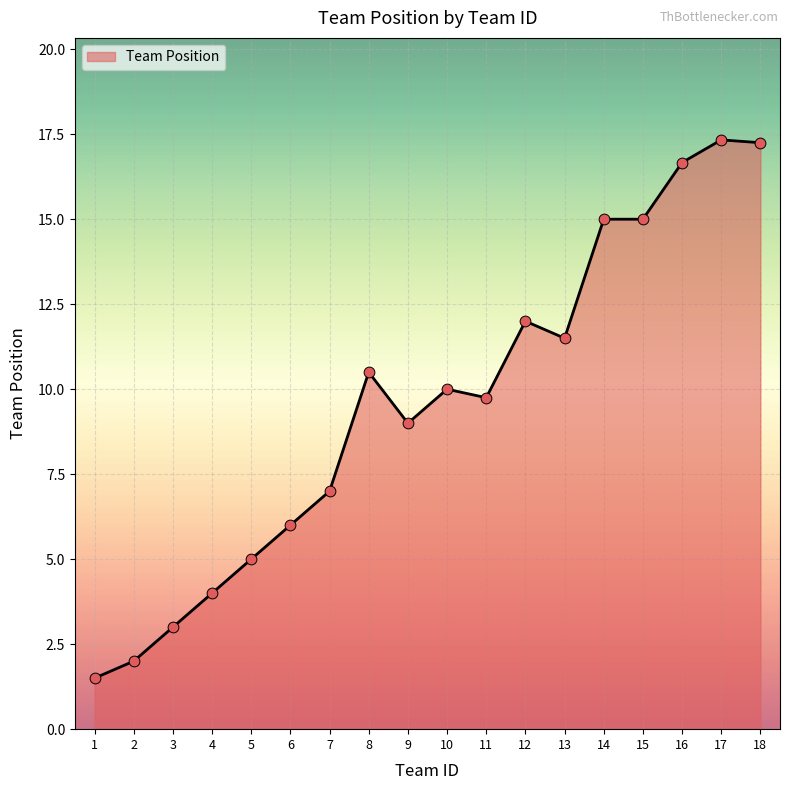

What is the change in value from 5 to 10?

+5.0